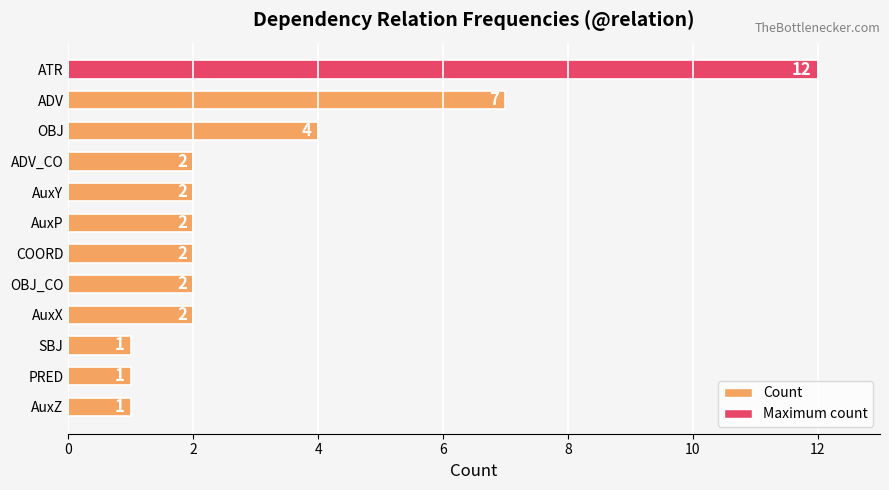

Count the number of data series in this chart.

1